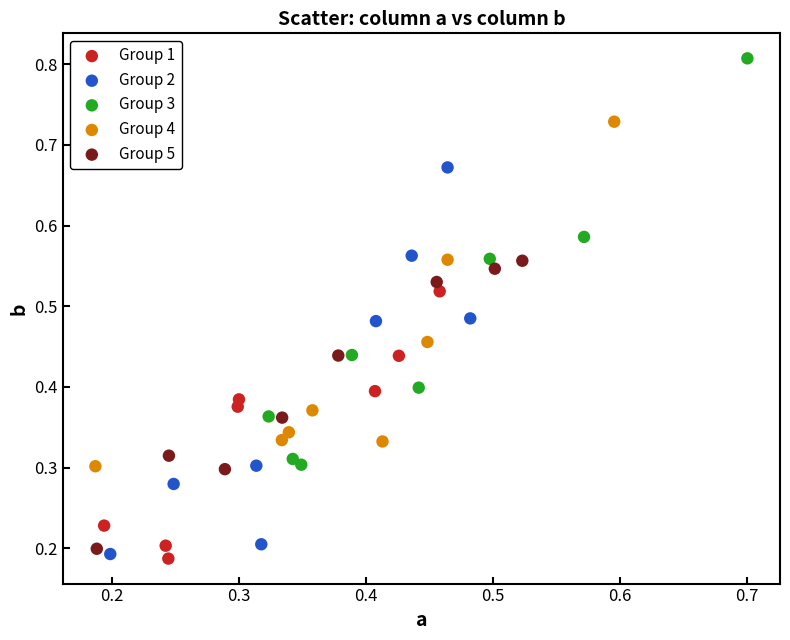

Which series contains the highest Y value?

Group 3